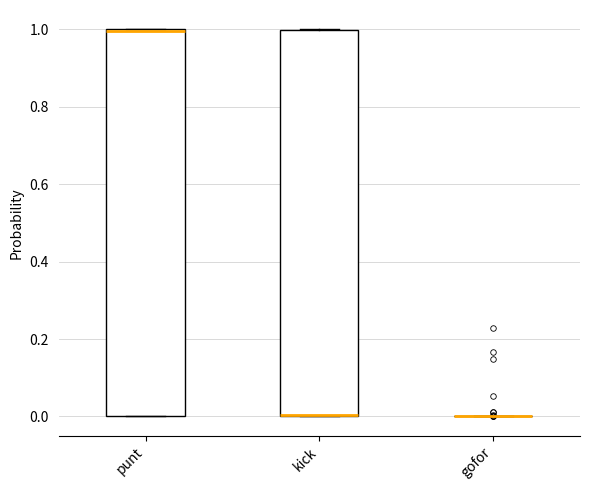

Reading left to right, transcribe this box plot: for each box, give where its median line is, the range the box spans, and where its two whiskers end, as read against the y-axis. The values are not printed on the chart, so give them approximately, as read against the axis.

punt: median 1, box 0 to 1, whiskers 0 to 1
kick: median 0 (drawn on the box's lower edge), box 0 to 1, whiskers 0 to 1
gofor: box collapsed to a line at 0, whiskers 0 to 0